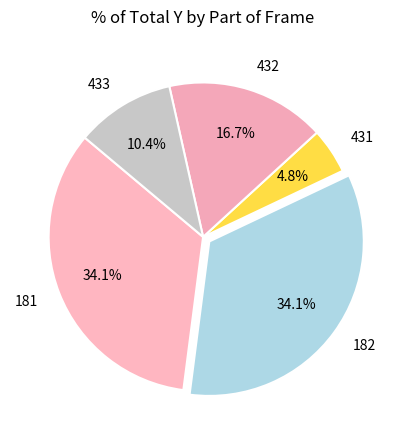

Count the number of slices in the pie.

5